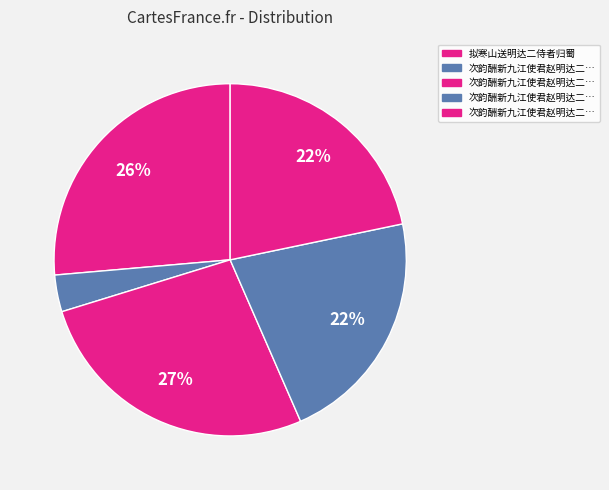

Which slice is the smallest?

次韵酬新九江使君赵明达二诗仍送自制香饼白